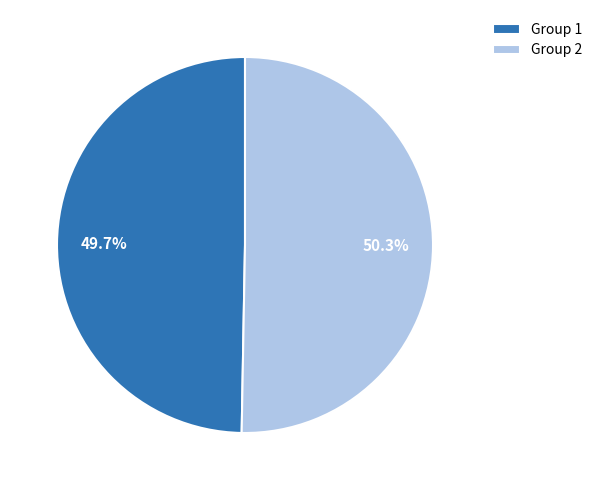

What is the total percentage of Group 1 and Group 2?

100.0%